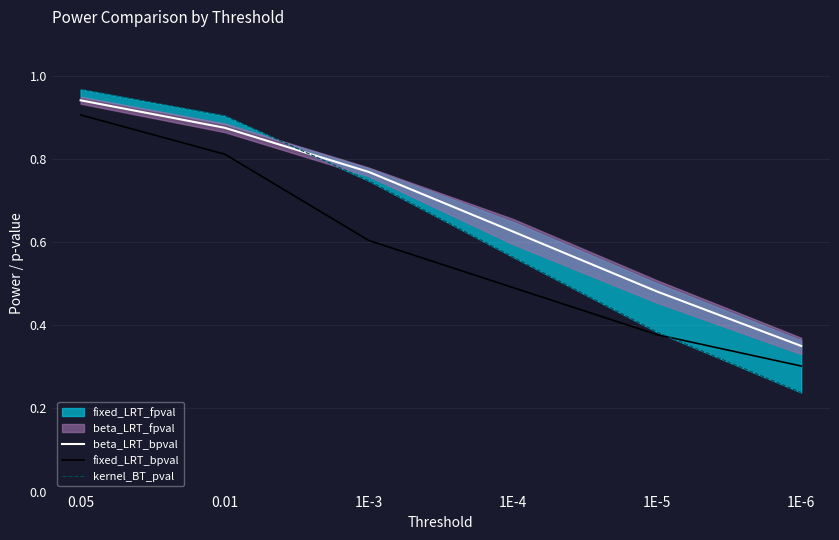

What position from the left is 0.05?

1